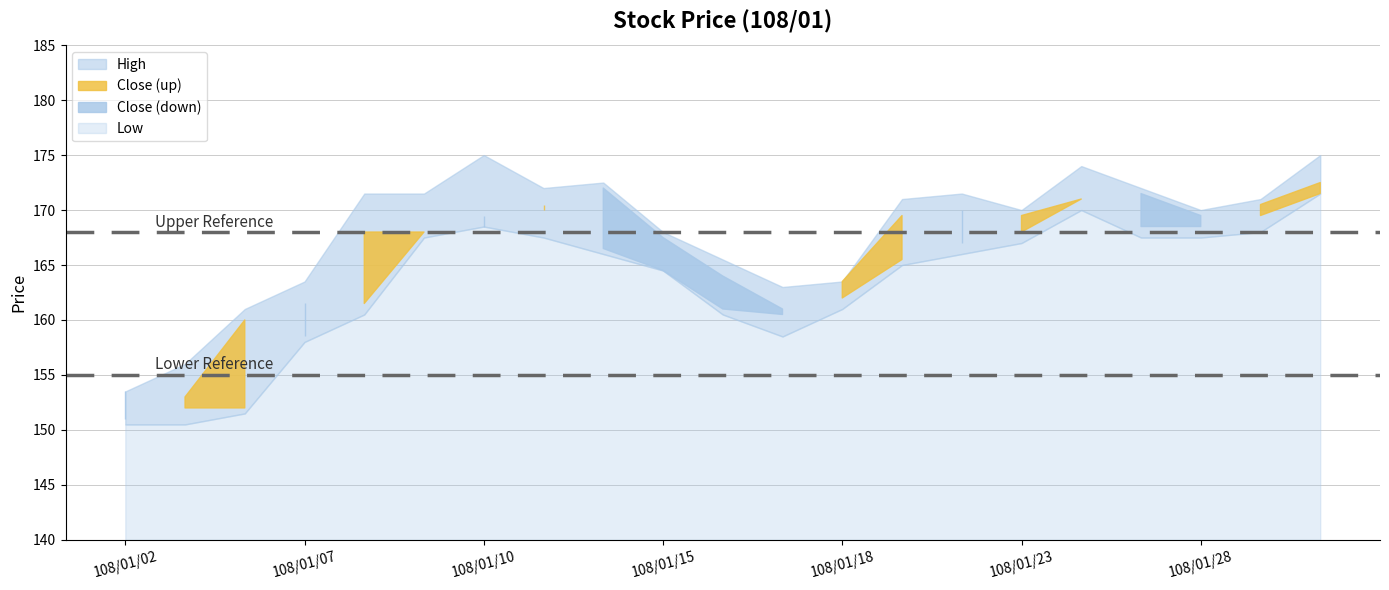

Where does the Close series first go above 168?

108/01/10